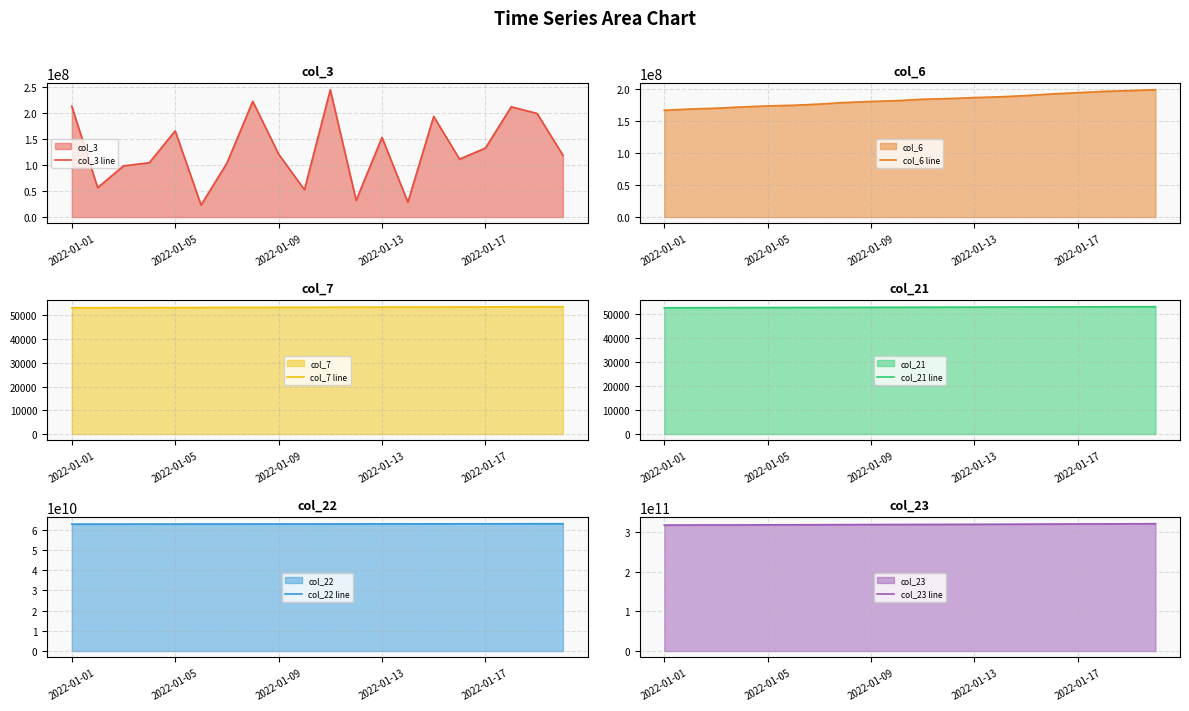

How many data points in col_22 line are above 62761508240?

9